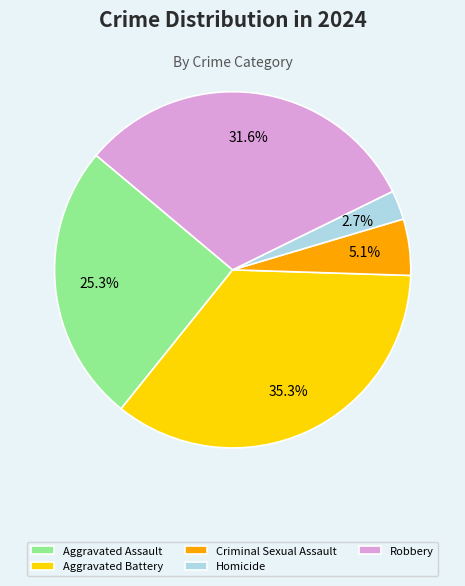

Is there any slice that represents more than half of the pie?

No